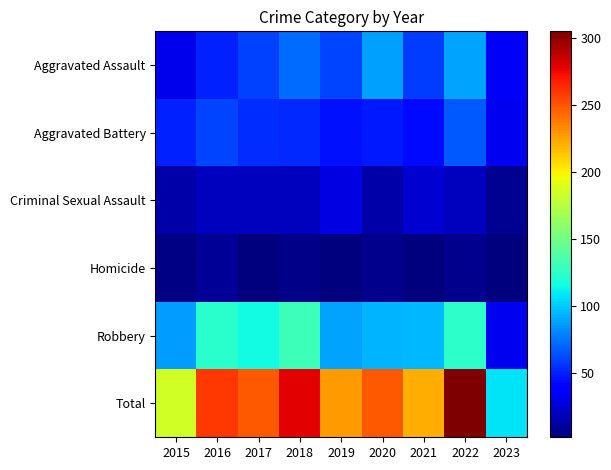

Which series has the largest range (max minus min)?

Total